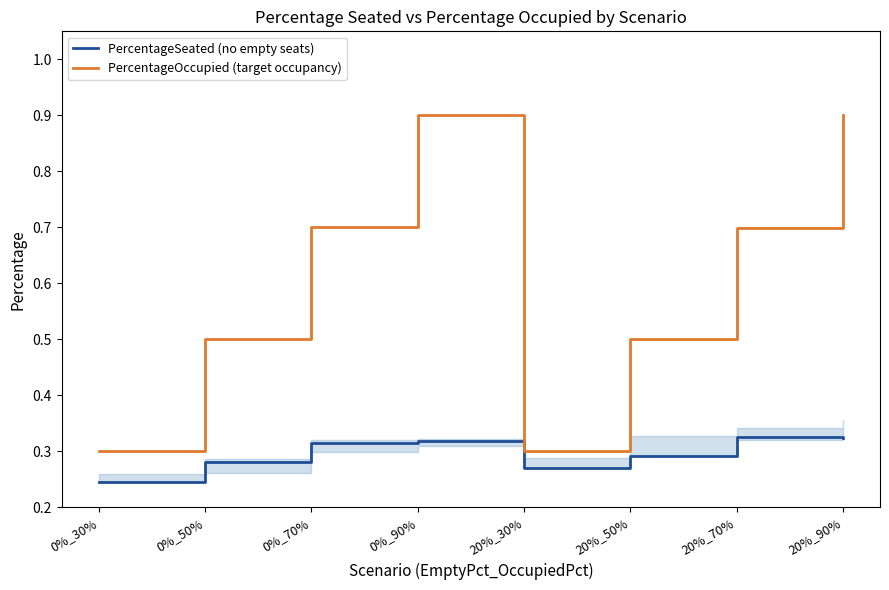

Where is PercentageOccupied (target occupancy) nearest to the value 0?

0%_30%